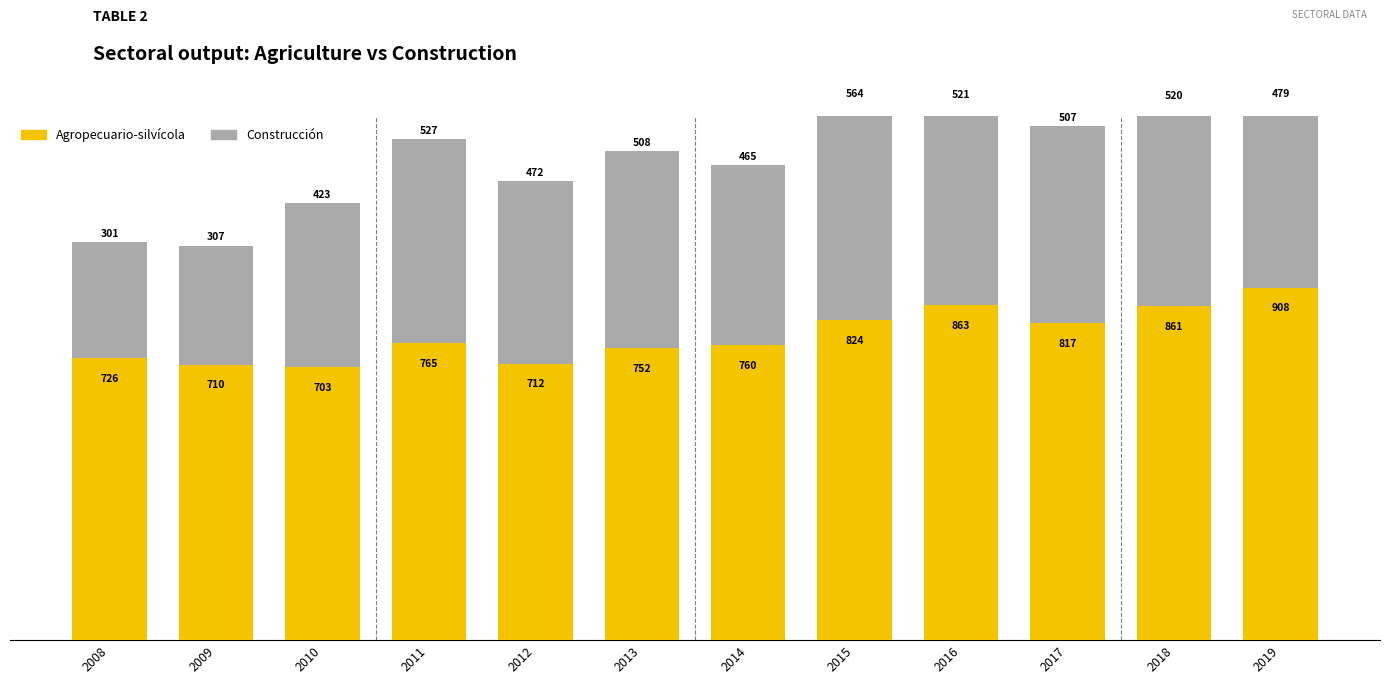

What is the average value of the Agropecuario-silvícola series?

783